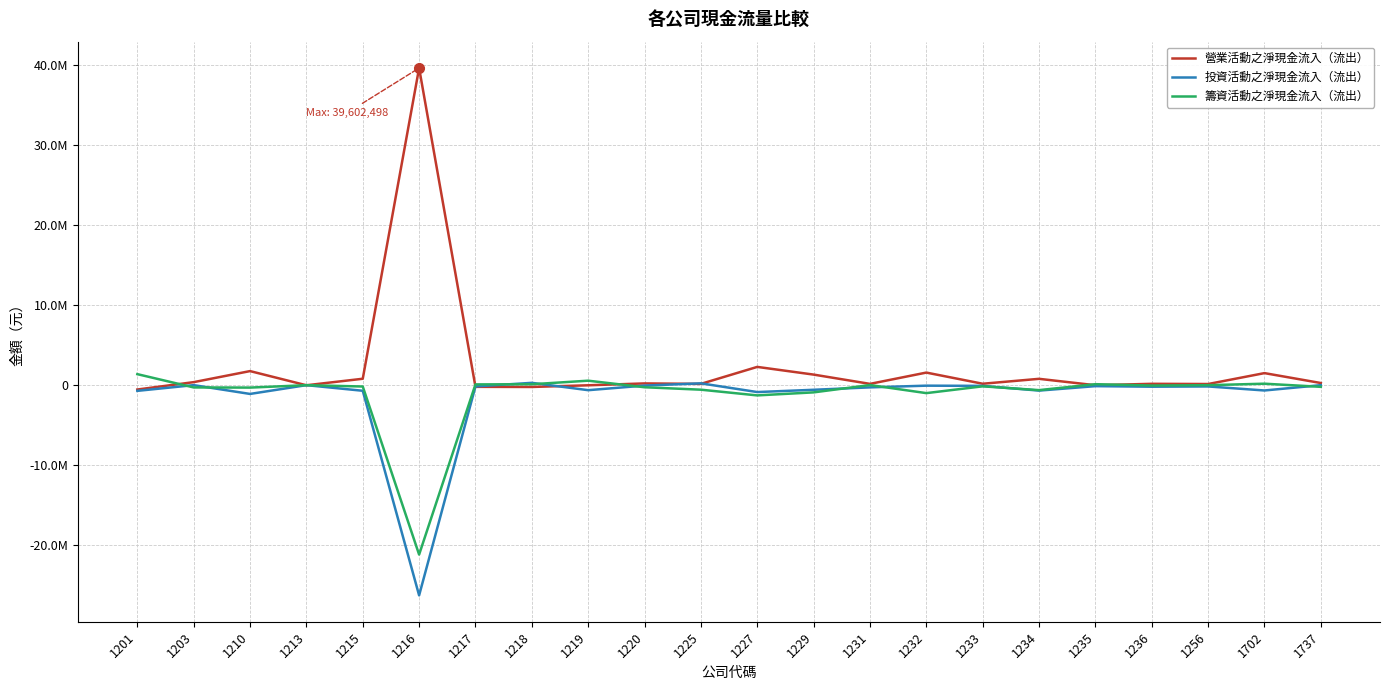

The value of 營業活動之淨現金流入（流出） at 1203 is 142783. True or false?

False